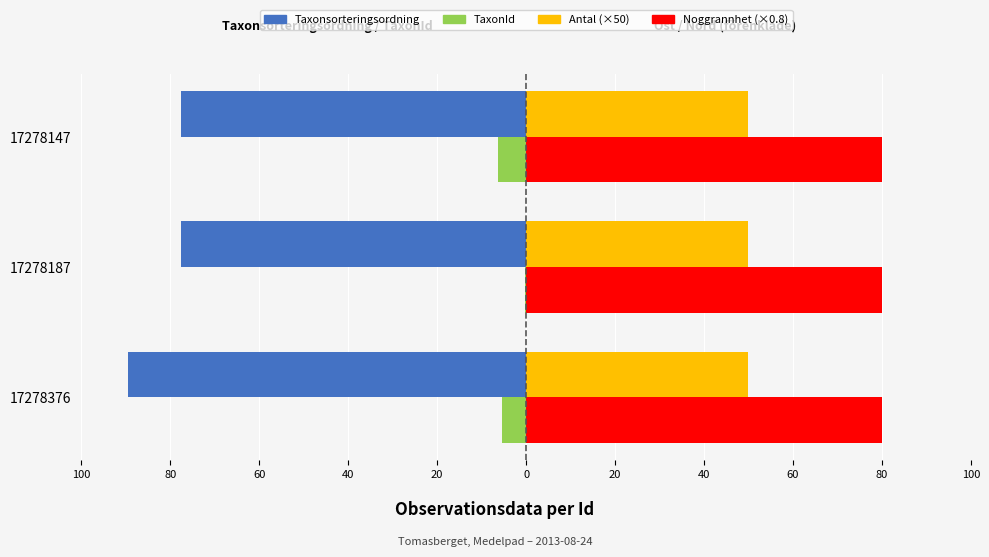

Reading left to right, what are all the values shown in this chart?

Taxonsorteringsordning: -89.4	-77.5	-77.5
TaxonId: -5.4	-0.2	-6.4
Antal (×50): 0.3	0.3	0.3
Noggrannhet (×0.8): 0.3	0.3	0.3